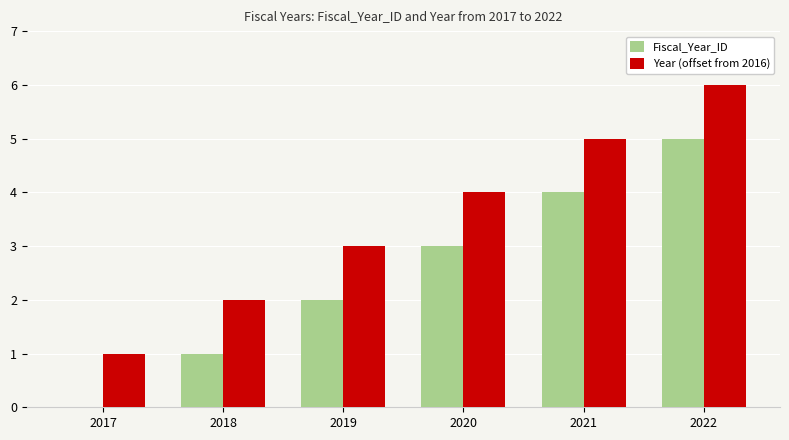

Reading right to left, extract all data points from this chart.

Fiscal_Year_ID: 2022=5	2021=4	2020=3	2019=2	2018=1	2017=0
Year (offset from 2016): 2022=6	2021=5	2020=4	2019=3	2018=2	2017=1